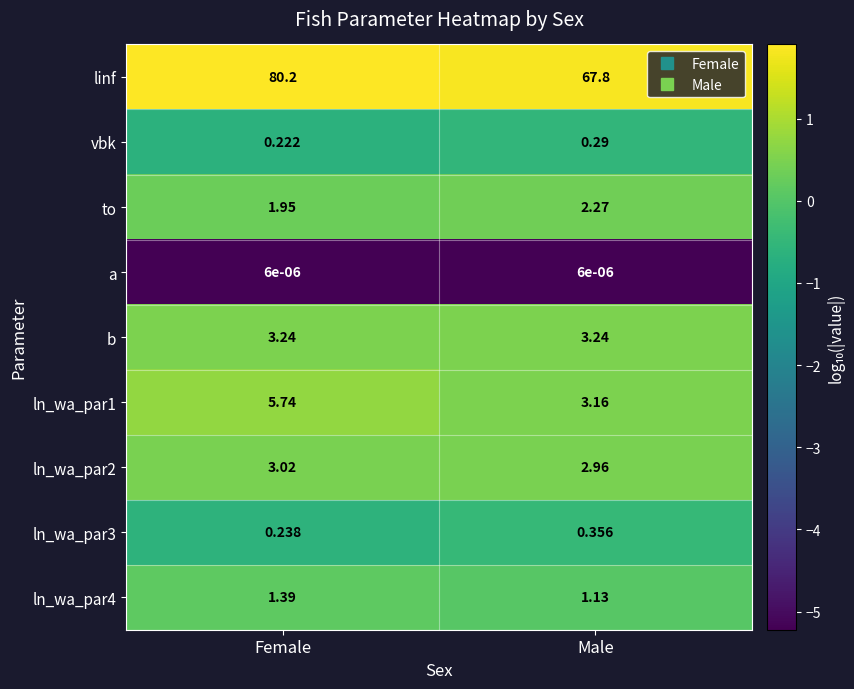

Between Female and Male, which series saw the biggest shift?

linf